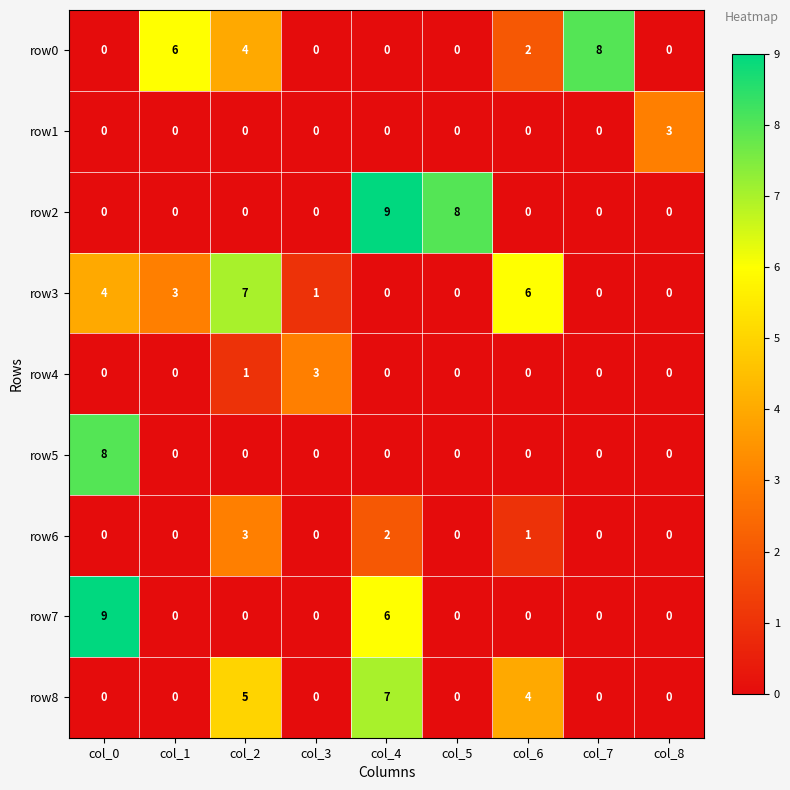

What is the difference between the maximum and minimum values in the row0 series?

8